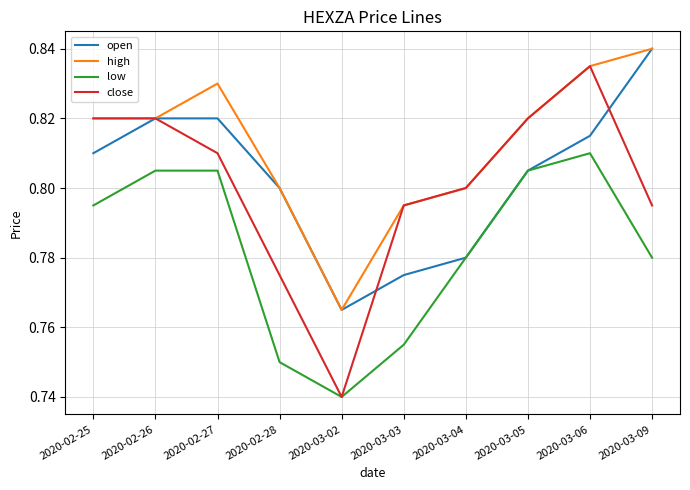

Which label corresponds to the largest value in the chart?

2020-03-09